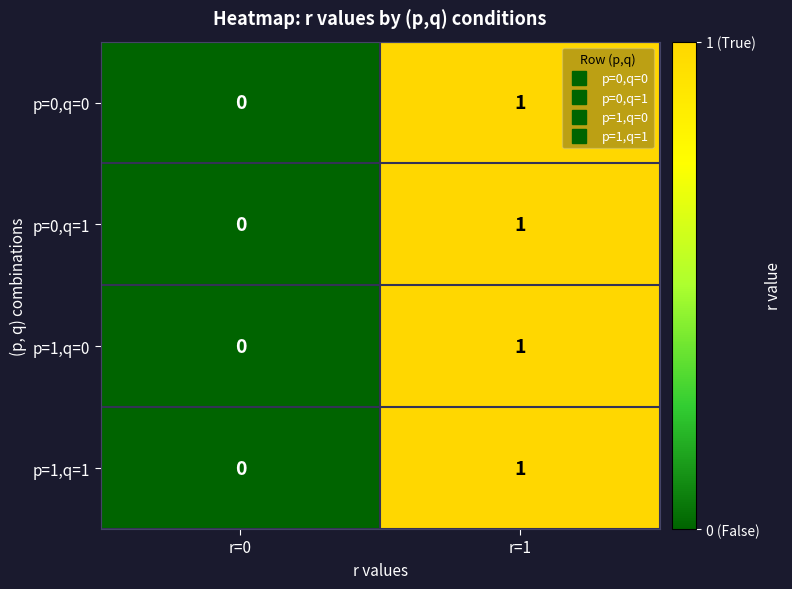

Reading left to right, extract all data points from this chart.

p=0,q=0: 0	1
p=0,q=1: 0	1
p=1,q=0: 0	1
p=1,q=1: 0	1